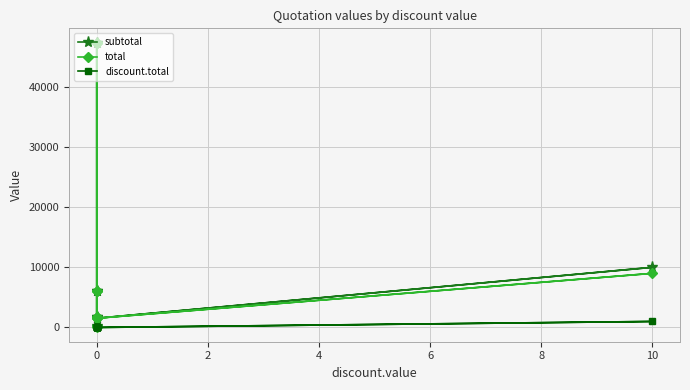

Which series has the largest total across all categories?

subtotal